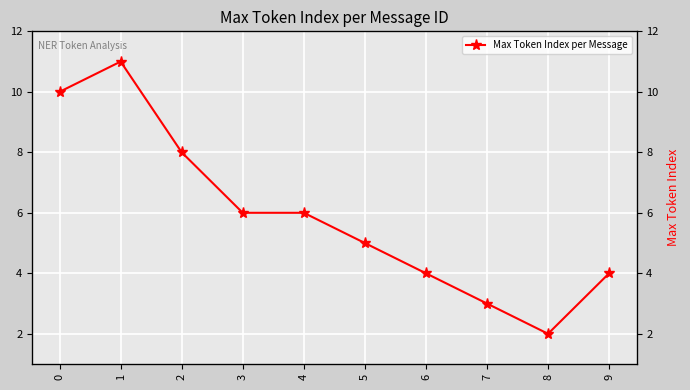

True or false: there are more than 0 points higher than both neighbors.

True